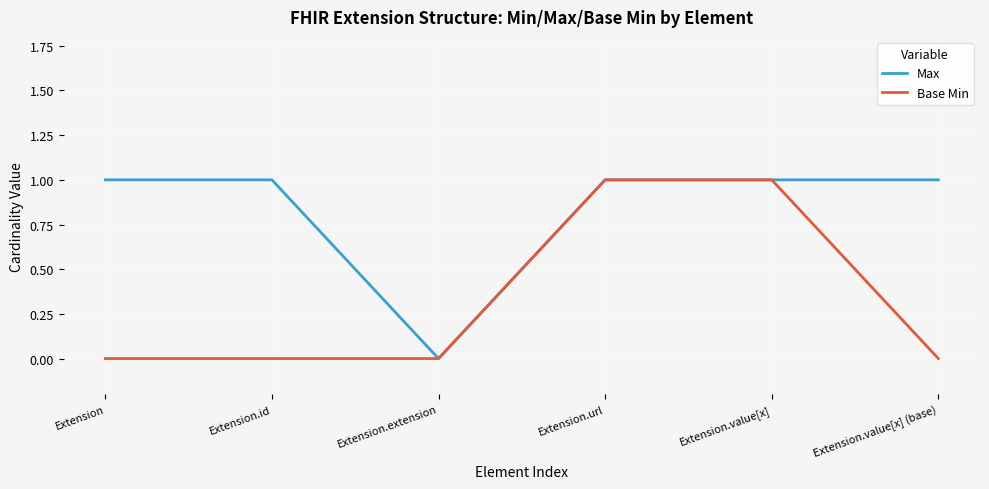

Between Extension.id and Extension.value[x], which series saw the biggest shift?

Base Min